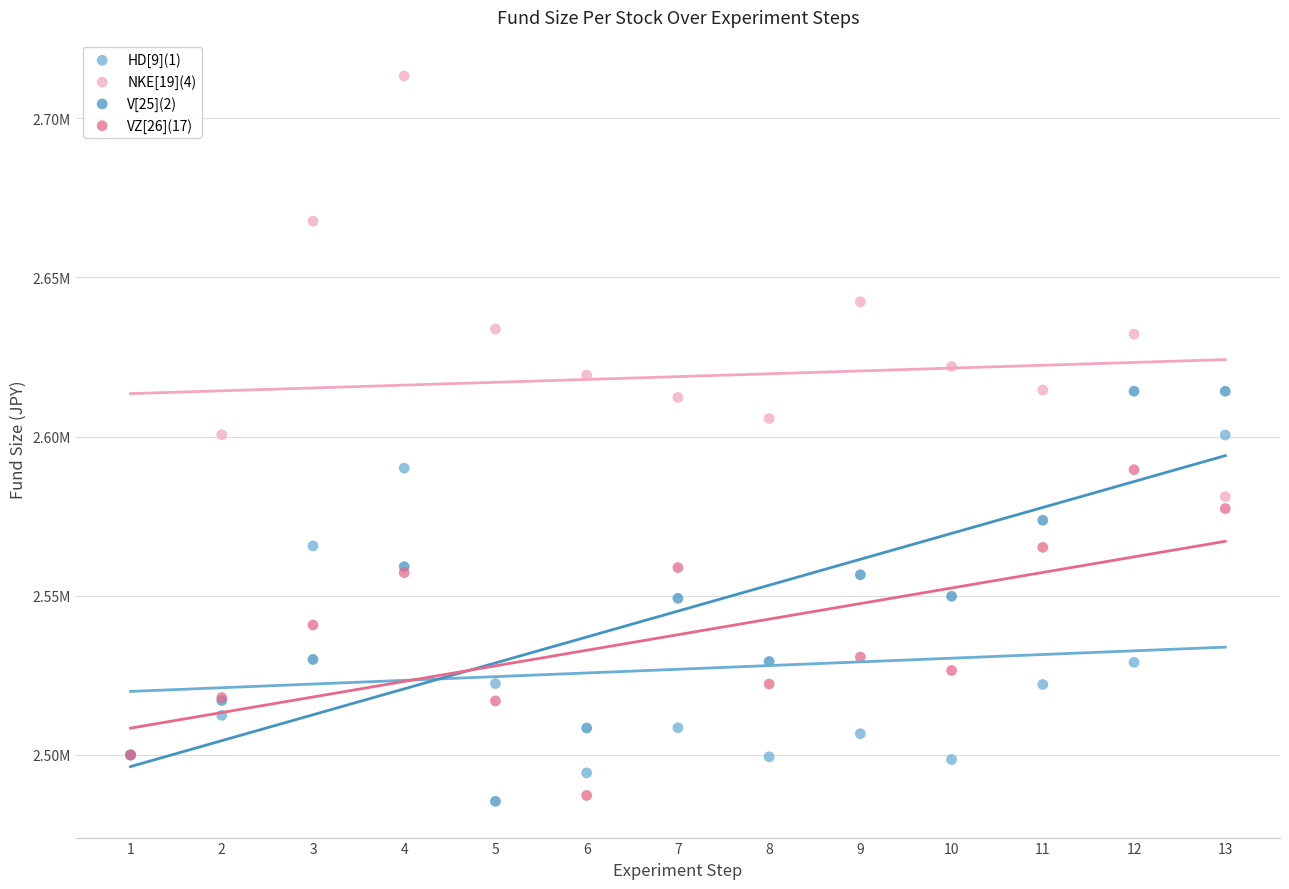

Which series has the widest spread of Y values?

NKE[19](4)